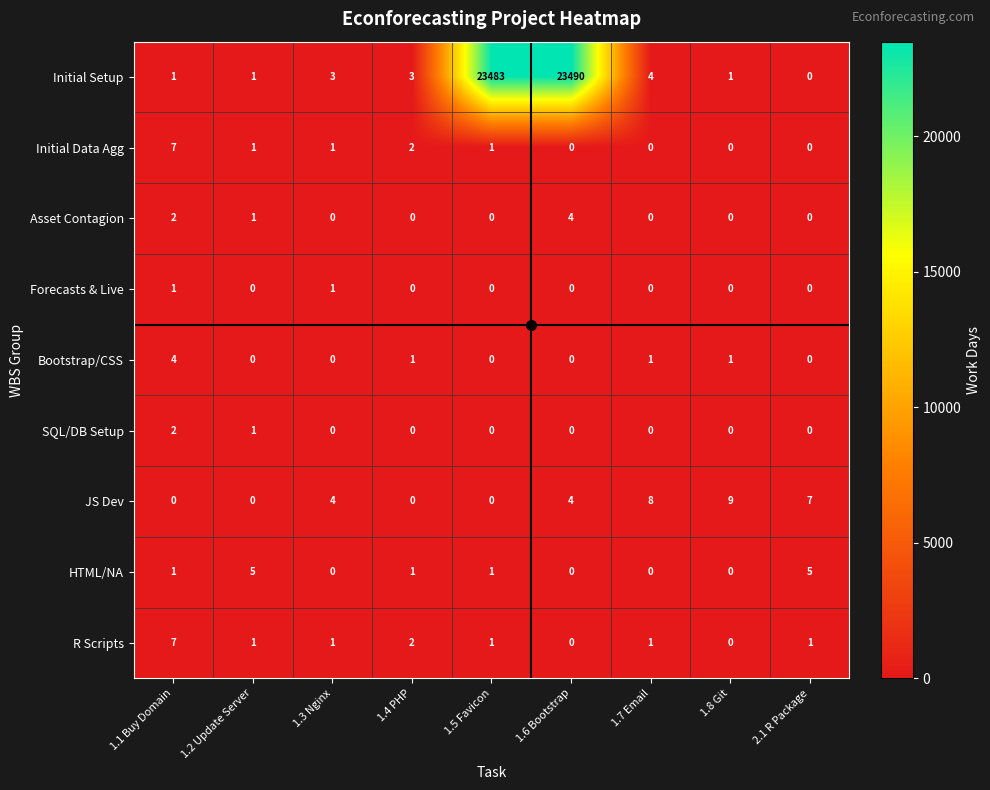

Which series has the largest range (max minus min)?

Initial Setup